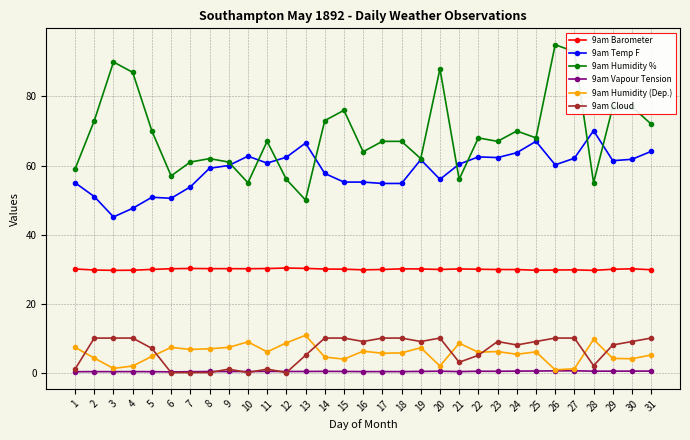

Which series has the largest total across all categories?

9am Humidity %